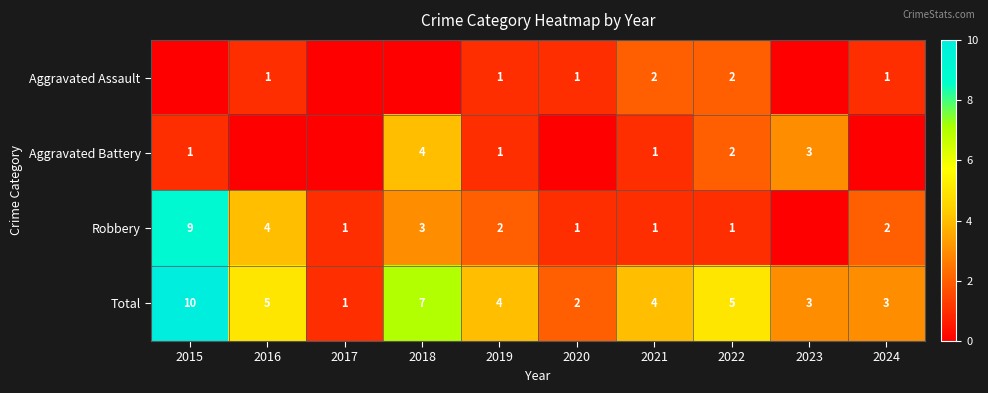

Is the value of Aggravated Assault at 2019 greater than the value of Total at 2021?

No